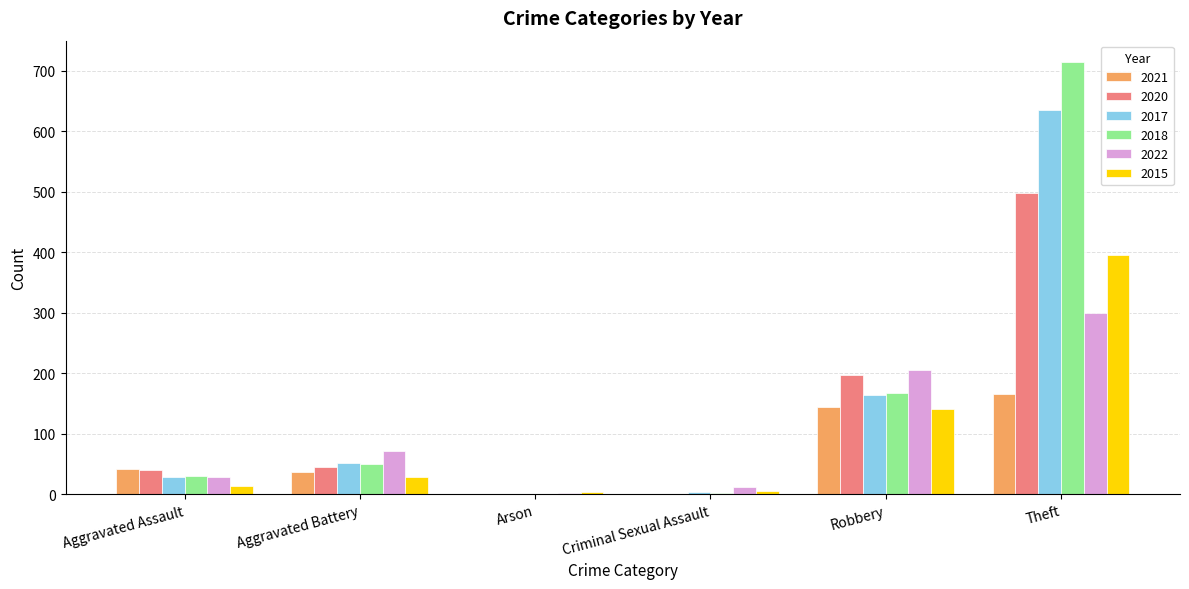

What is the sum of all 2017 values?

882